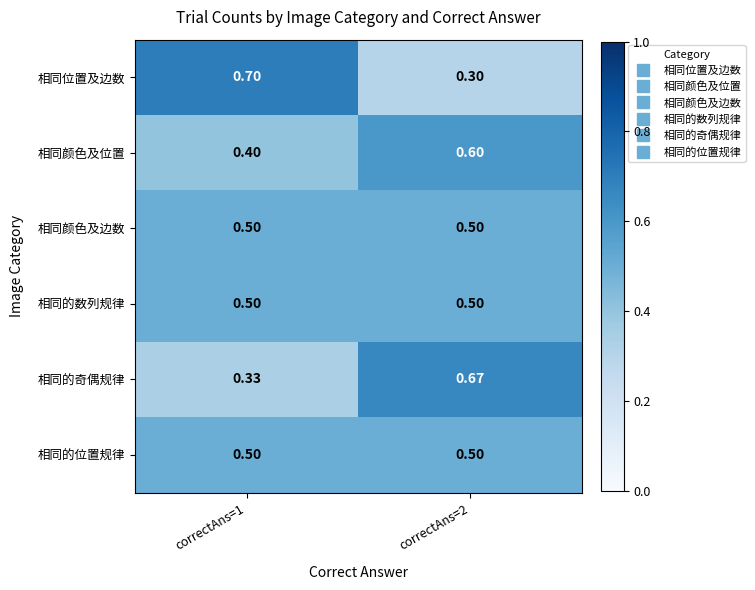

Is the value of 相同位置及边数 at correctAns=2 greater than the value of 相同的数列规律 at correctAns=1?

No